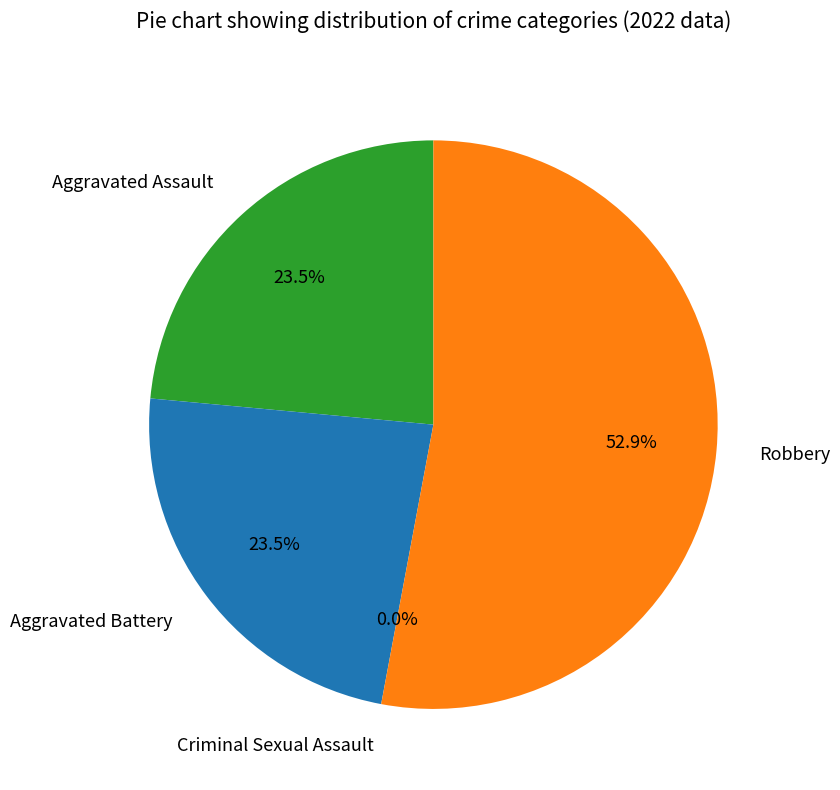

How many slices are in this pie chart?

4